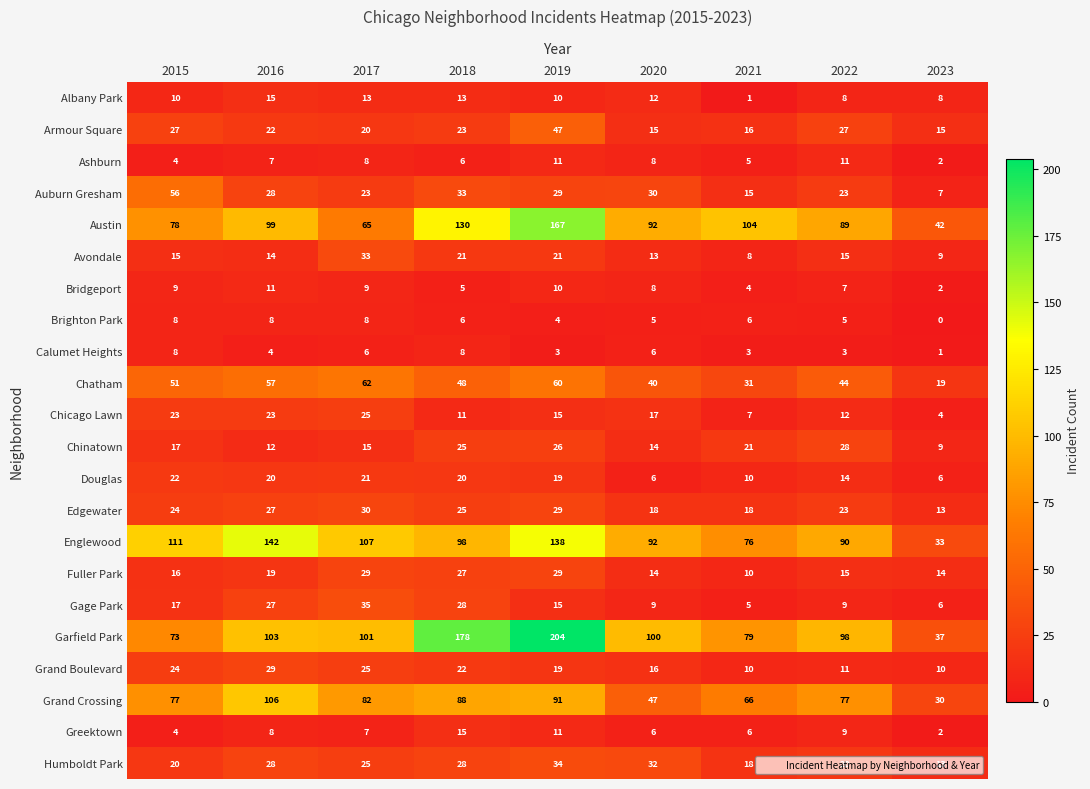

Count the number of categories in the chart.

9